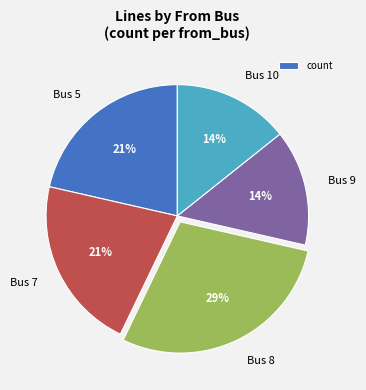

What percentage is the Bus 8 slice, to the nearest percent?

29%